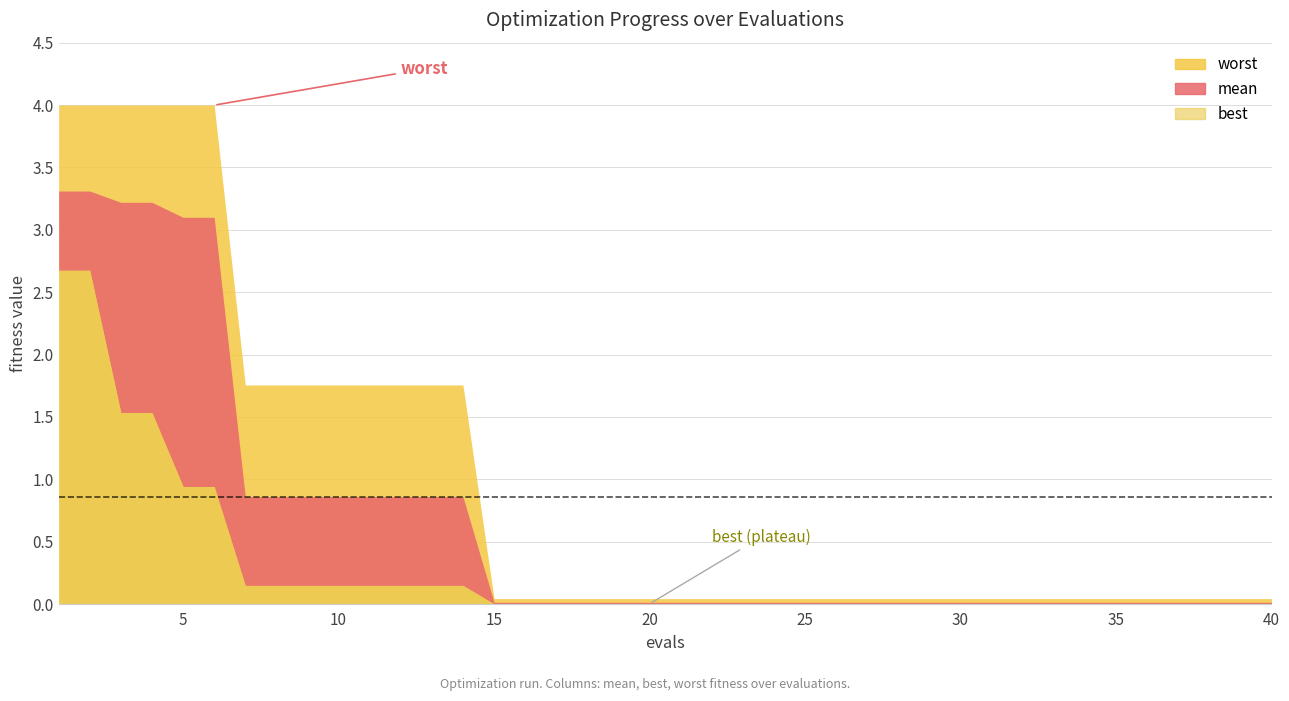

True or false: best has a value of 0.0 at 25.

True